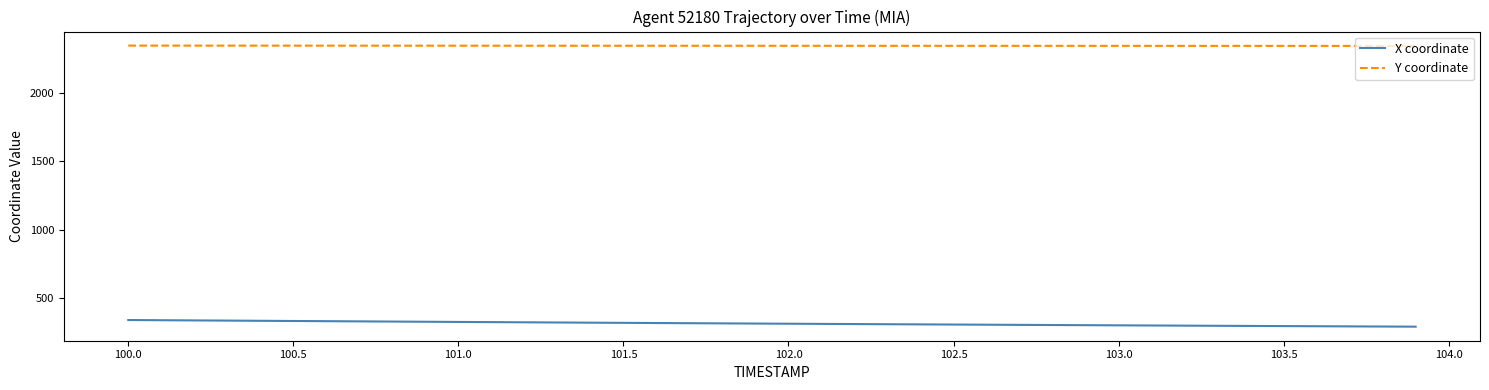

What is the difference between the maximum and minimum values in the Y coordinate series?

2.3